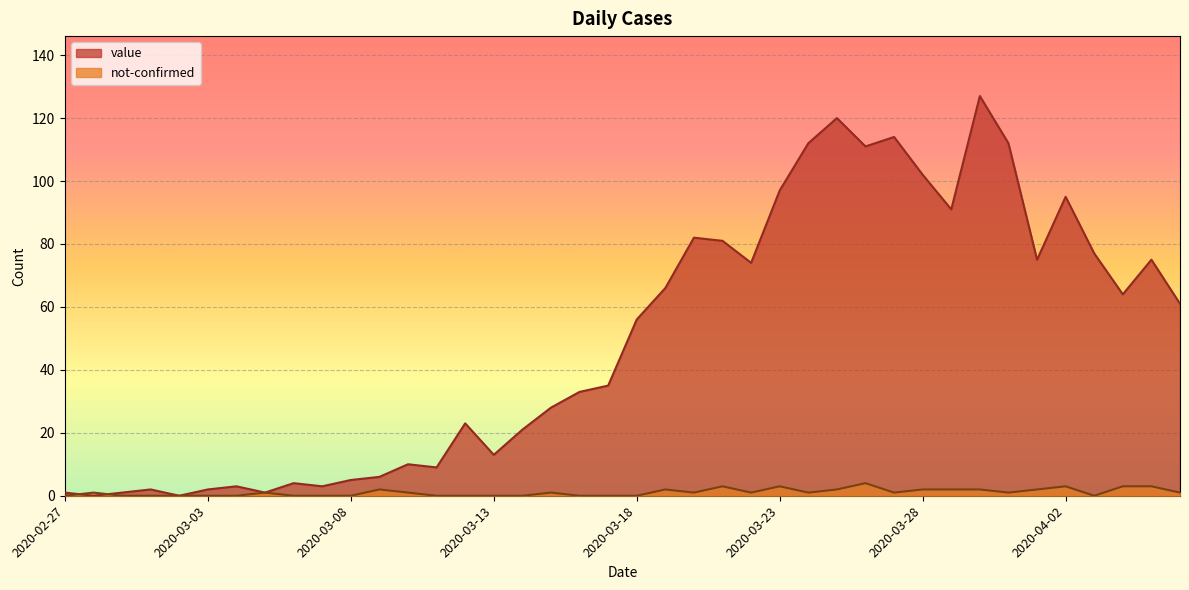

How many values in the value series are below 56?

20